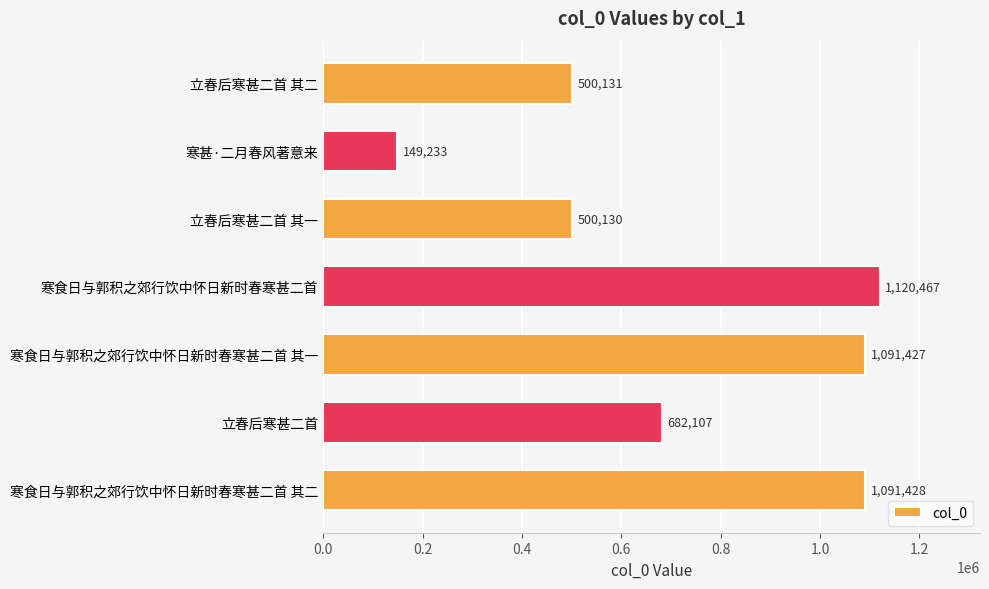

What is the difference between the second highest and second lowest values?

591298